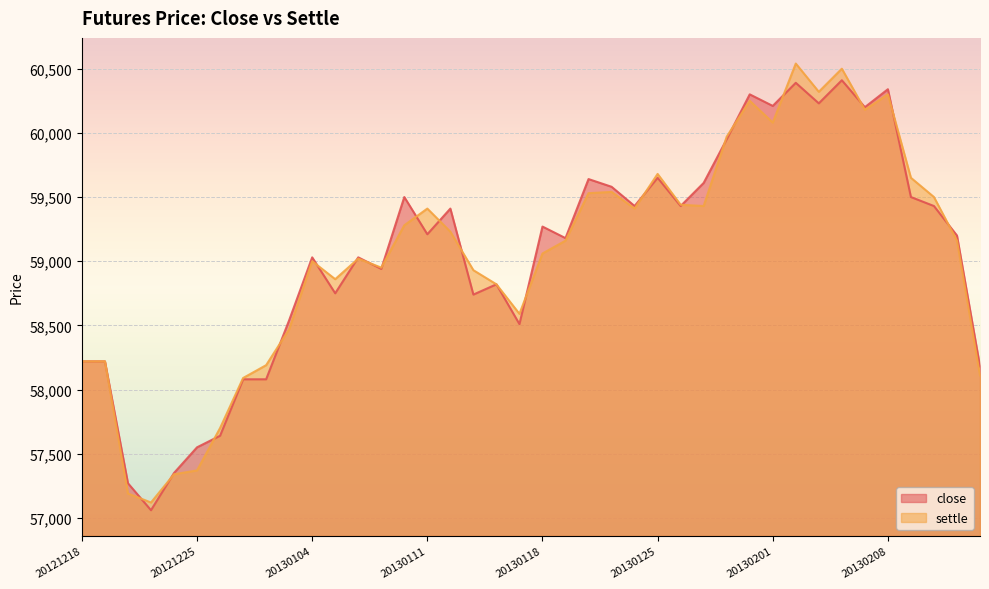

Between which two adjacent categories do settle and close first intersect?

20121220 and 20121221